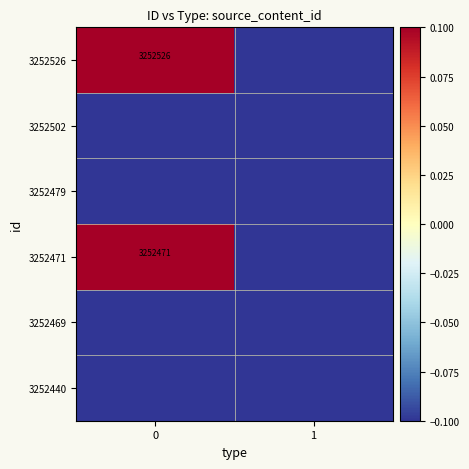

Is it true that 3252471 equals 3252471.0 at 0?

True